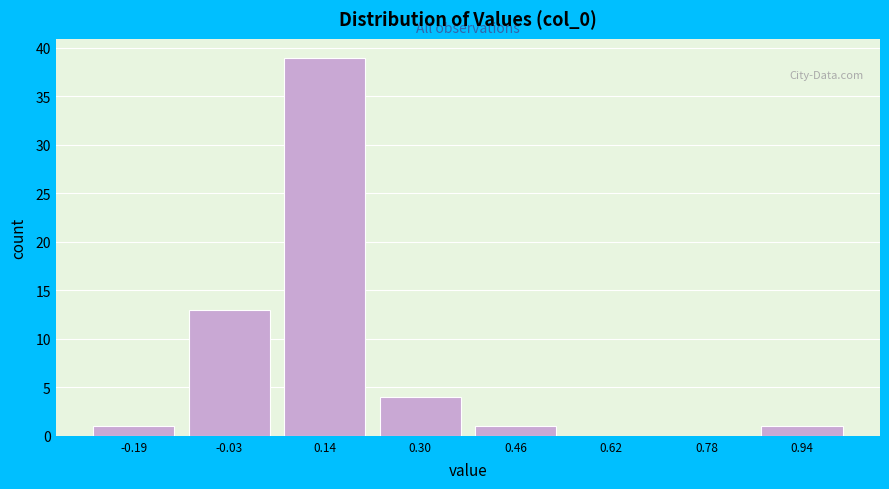

Reading left to right, transcribe this chart: for each bar, give the range it covers on the x-axis and its height. Neither the bar edges nor the heights are printed on the chart, so give them approximately, as read against the axes.

-0.26 to -0.10: 1
-0.10 to 0.06: 13
0.06 to 0.22: 39
0.22 to 0.38: 4
0.38 to 0.54: 1
0.54 to 0.70: 0
0.70 to 0.86: 0
0.86 to 1.02: 1